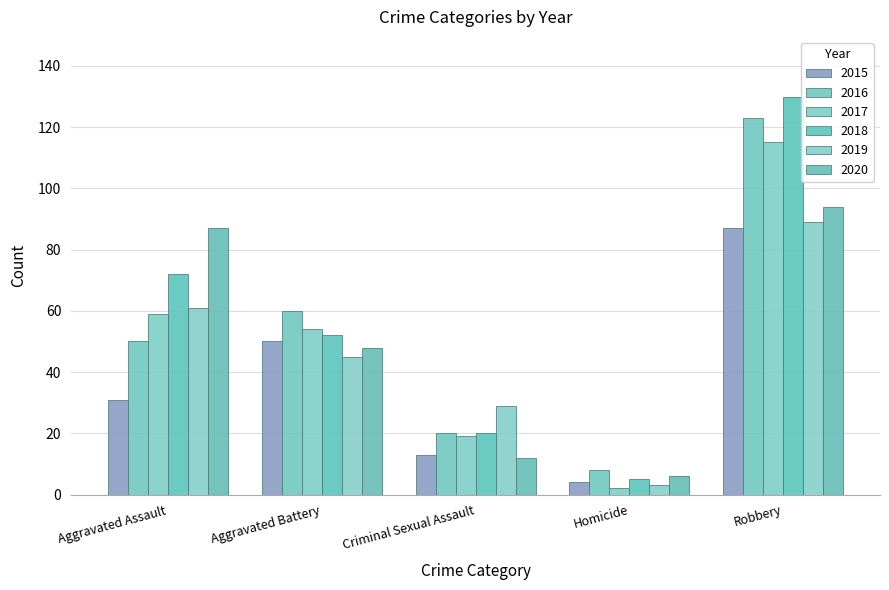

At how many categories does at least one series exceed 63?

2